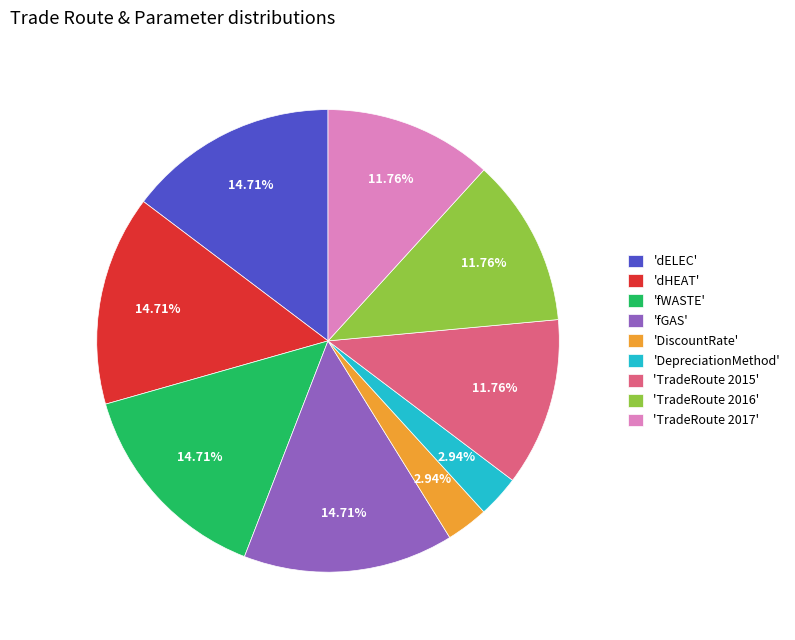

Is there any slice that represents more than half of the pie?

No